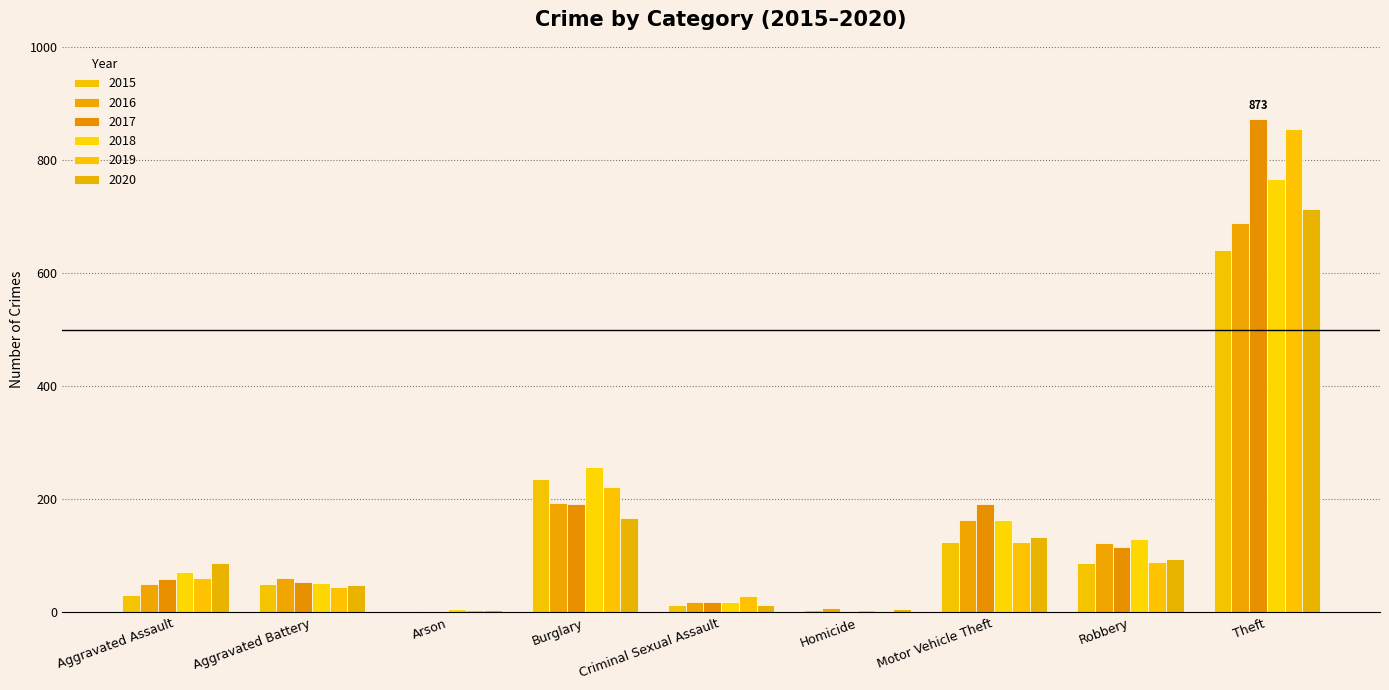

Are the bars grouped side by side (vs. stacked)?

Yes